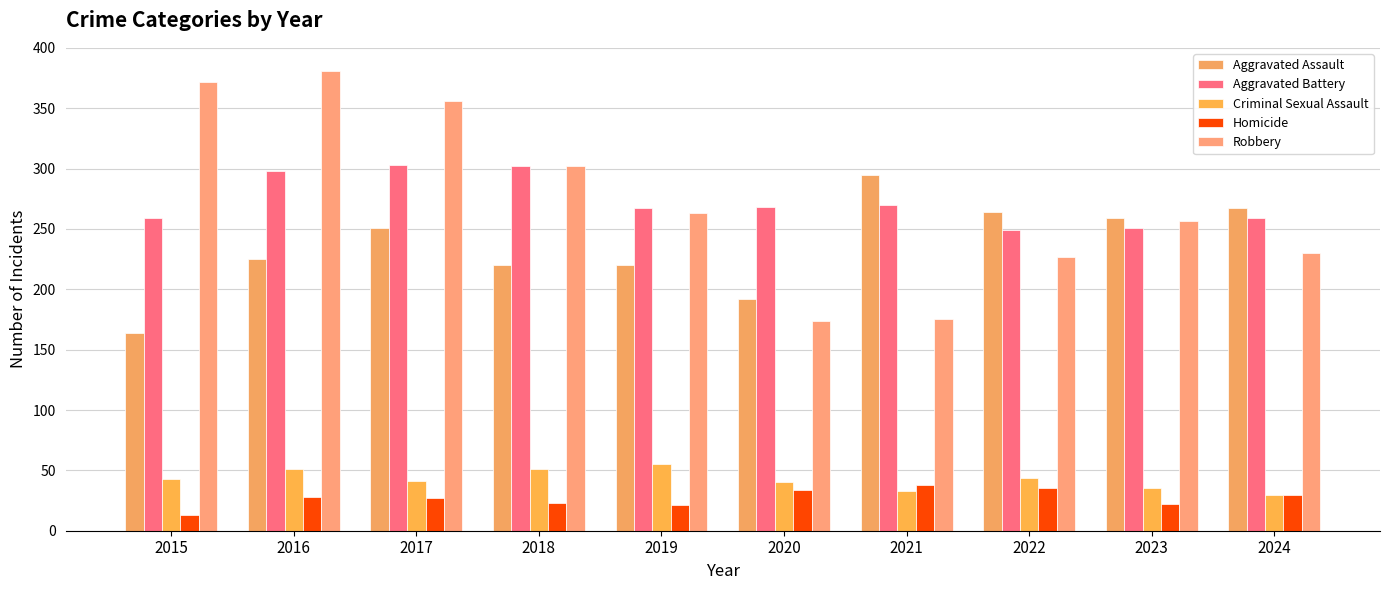

What is the sum of the Criminal Sexual Assault values at 2020 and 2018?

91